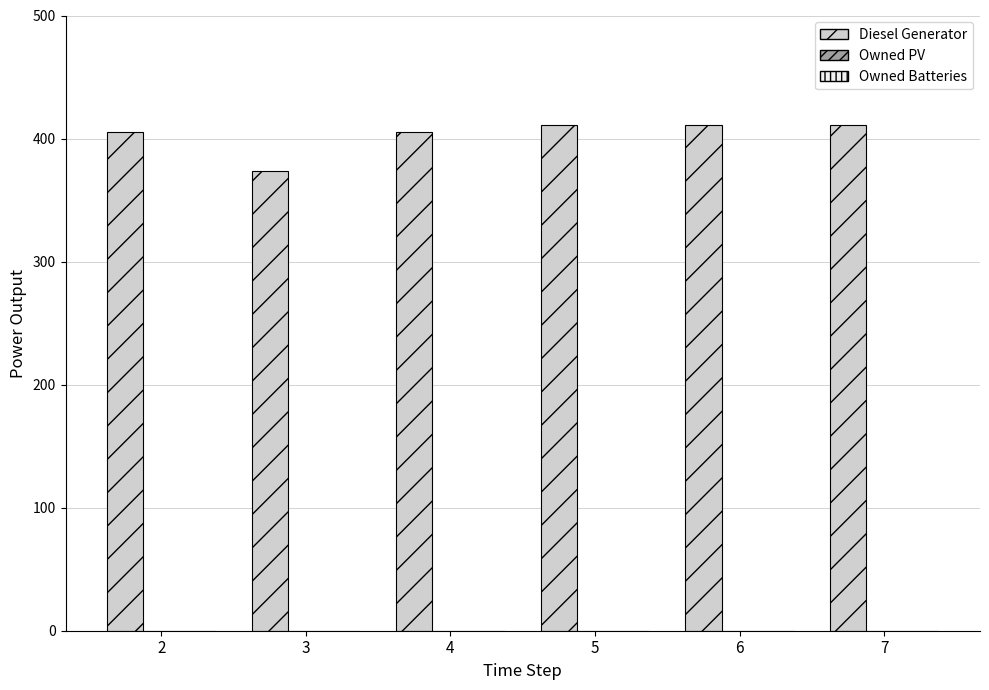

What is the greatest value displayed?

411